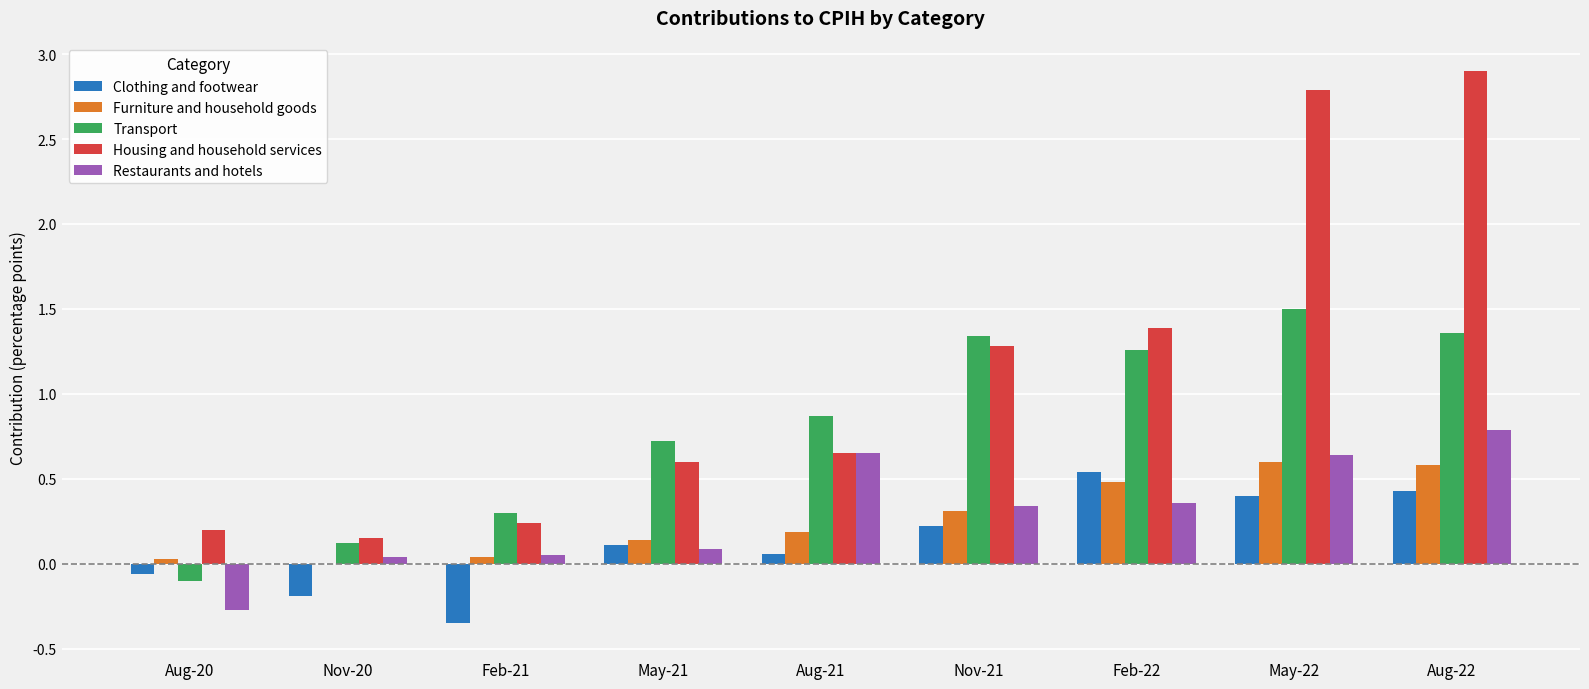

True or false: Housing and household services has a value of 0.6 at May-21.

True